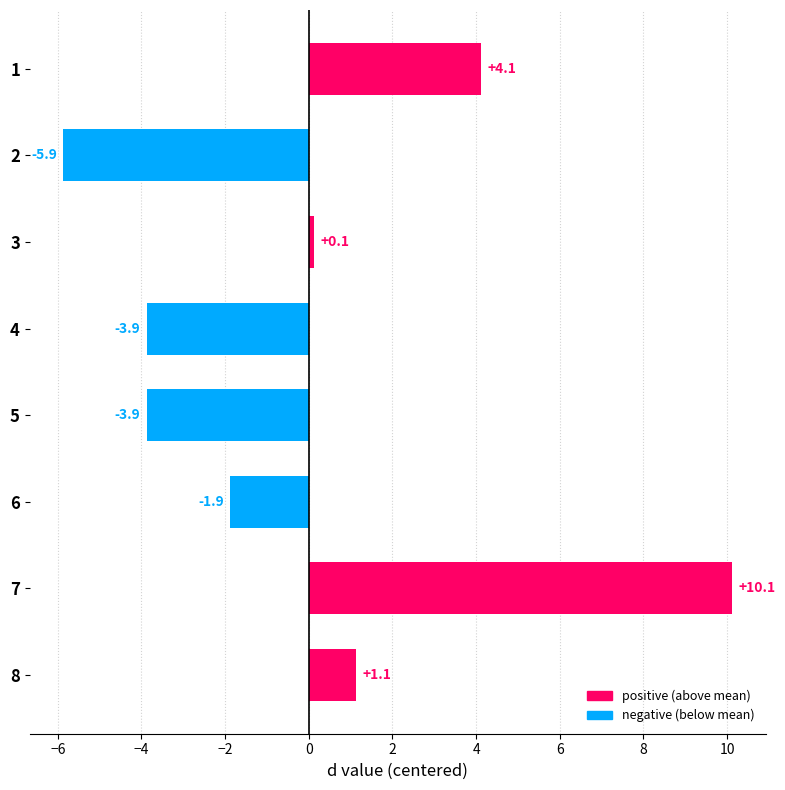

Between 7 and 5, which is larger?

7